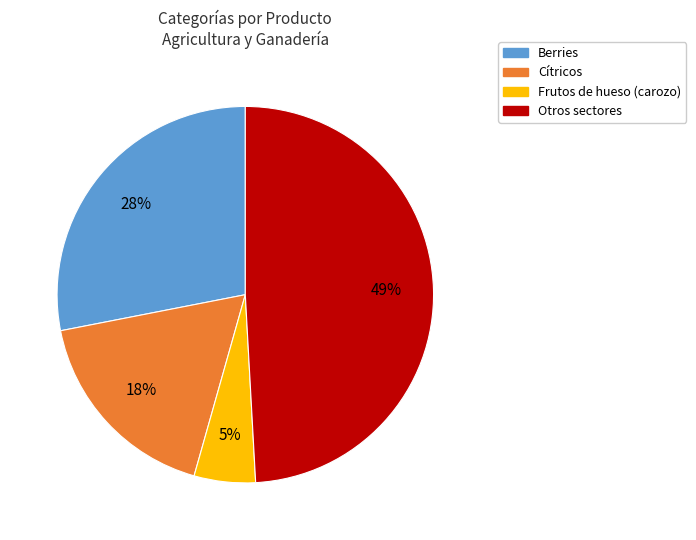

How many slices are in this pie chart?

4